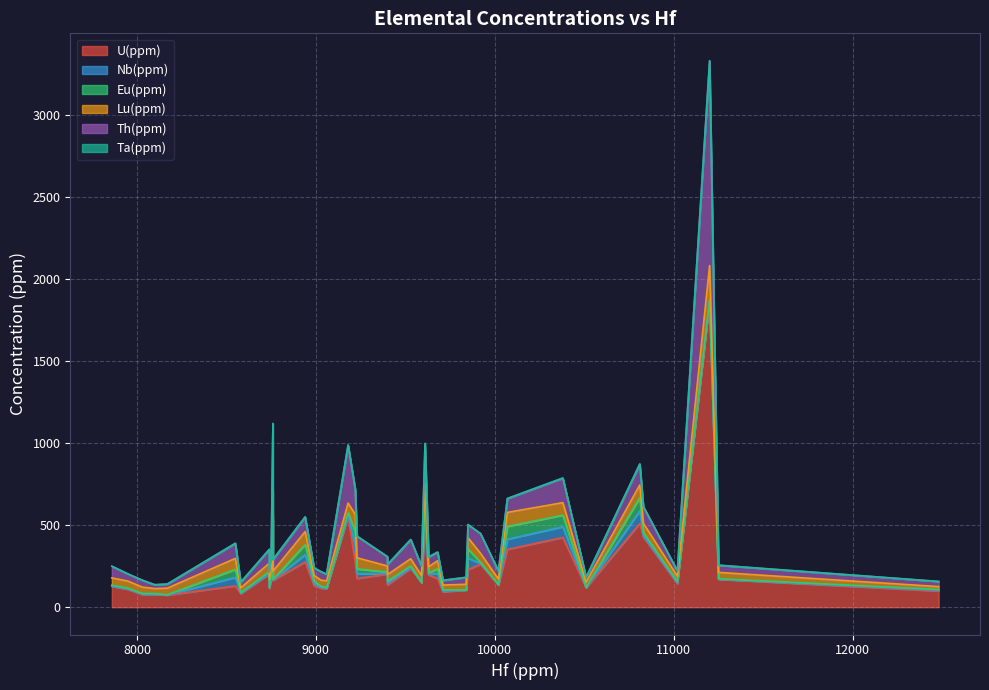

How many values in the Lu(ppm) series are below 43?

19